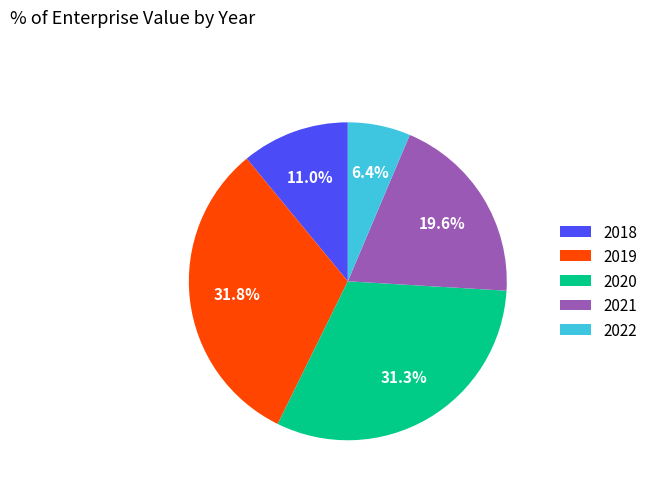

Between 2022 and 2018, which is larger?

2018